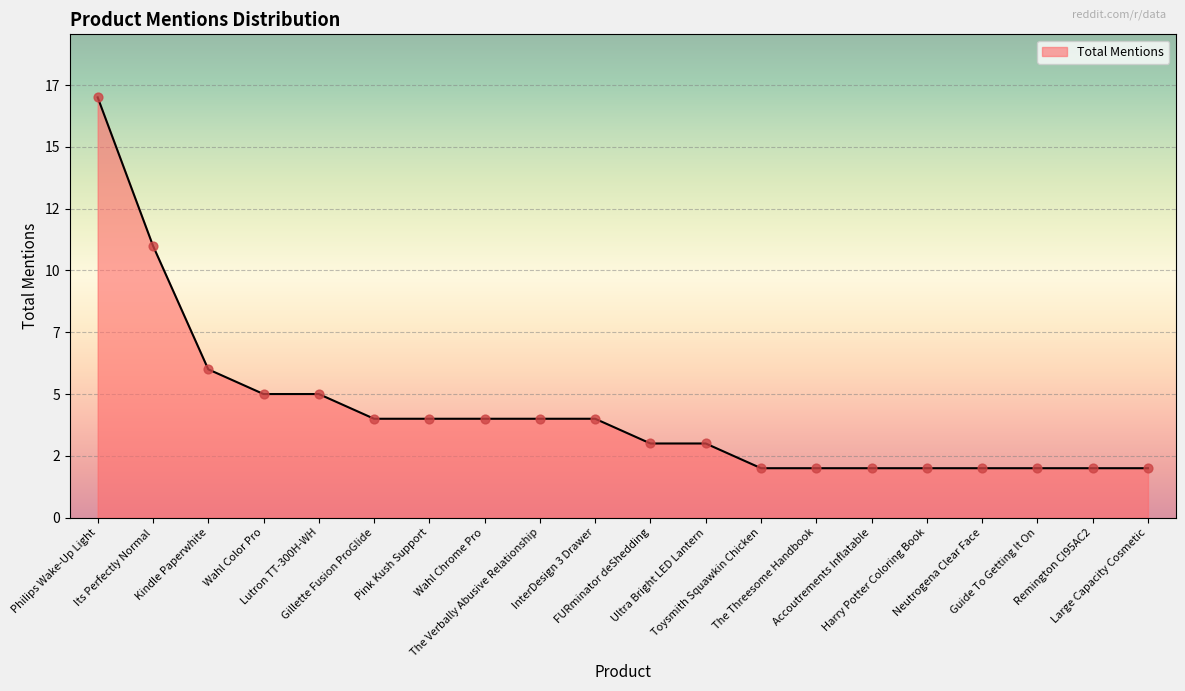

Approximately how many times larger is the value at Remington CI95AC2 compared to The Threesome Handbook?

1.0